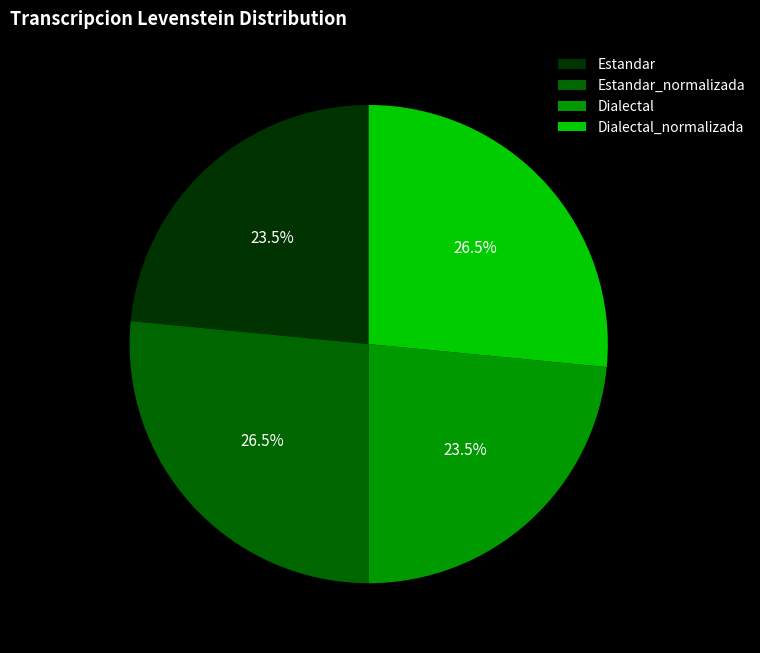

What is the ratio of the value at Estandar_normalizada to the value at Estandar?

1.1